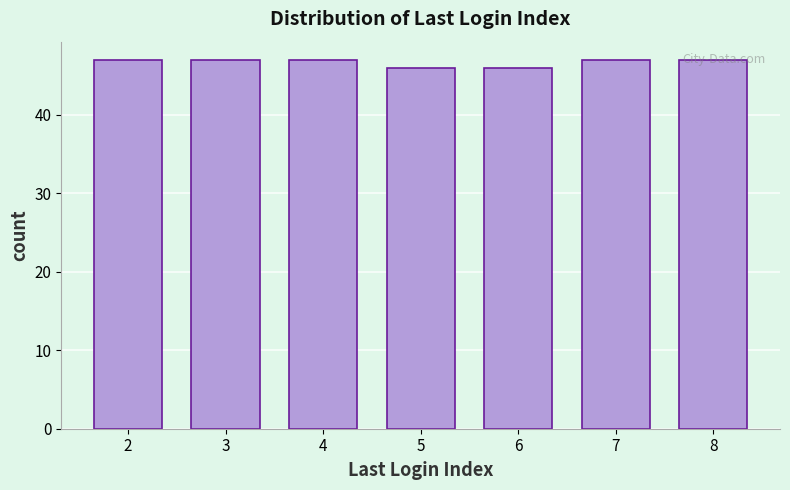

Is it true that the value at 2 is 64?

False